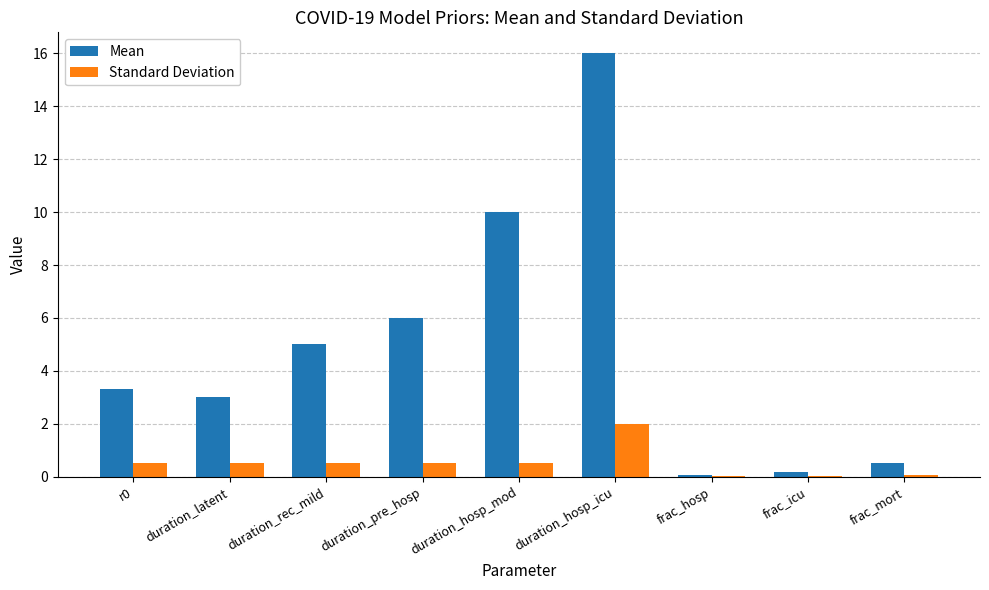

What is the sum of all Standard Deviation values?

4.6